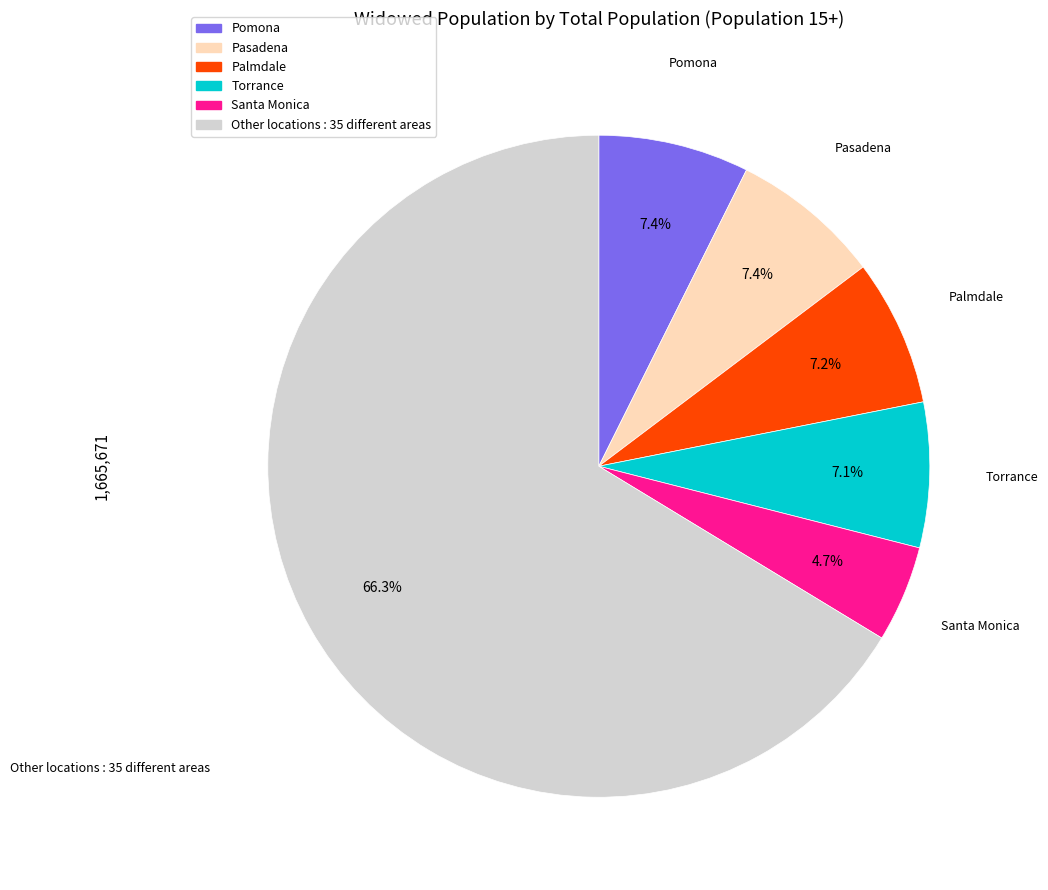

Is there any slice that represents more than half of the pie?

Yes